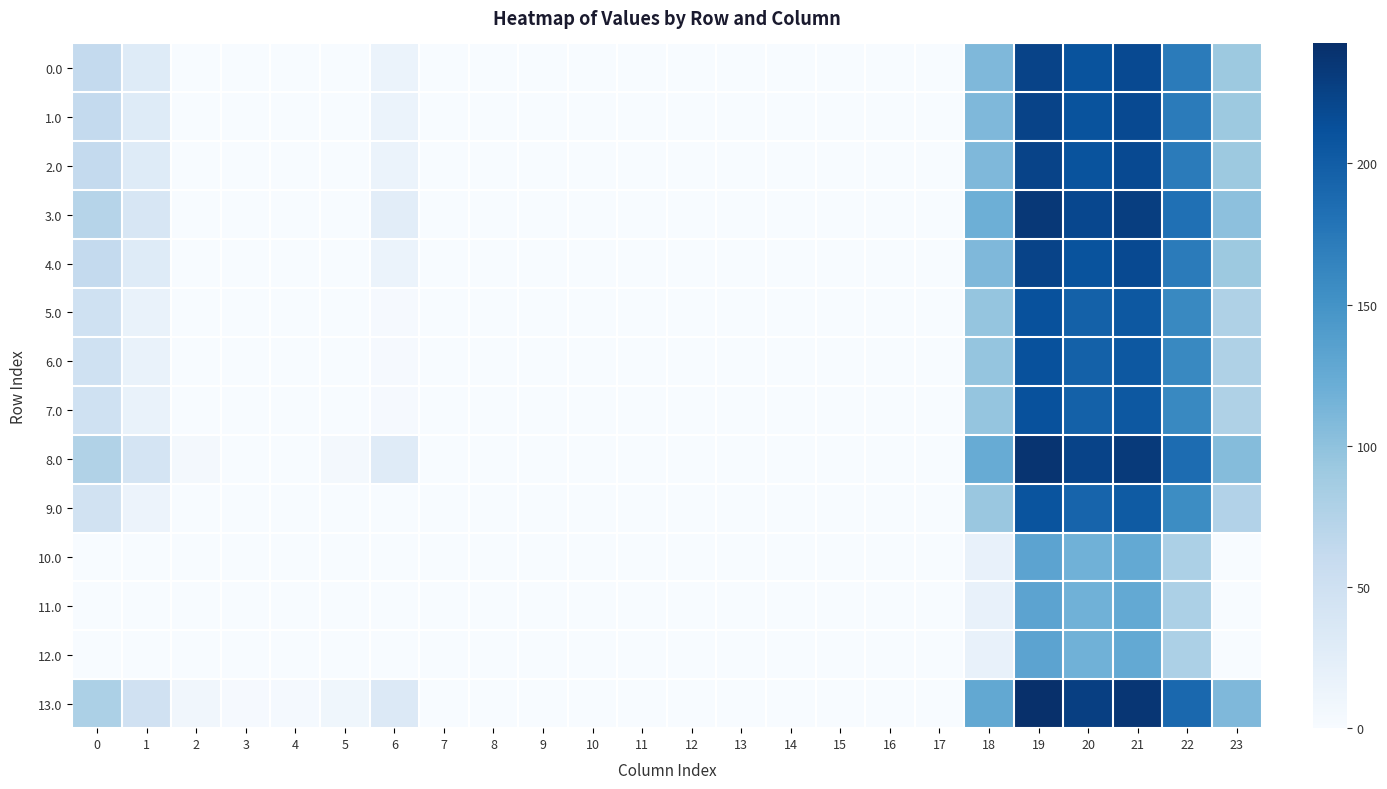

At which category is the sum across all series the highest?

19